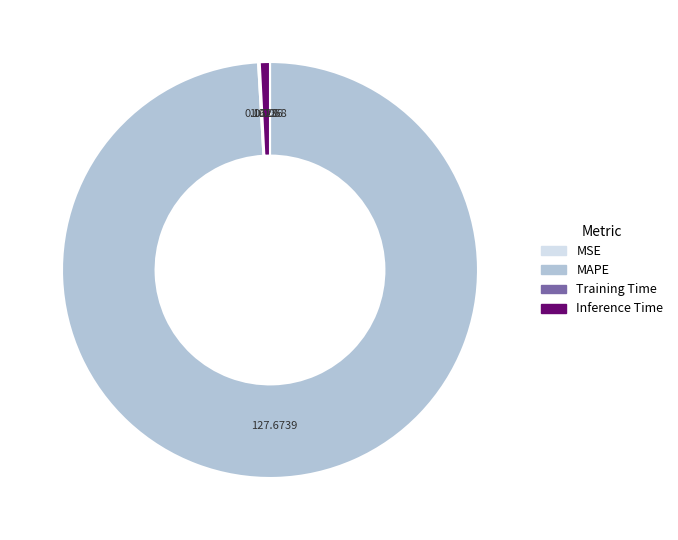

Which category has the biggest portion of the pie?

MAPE